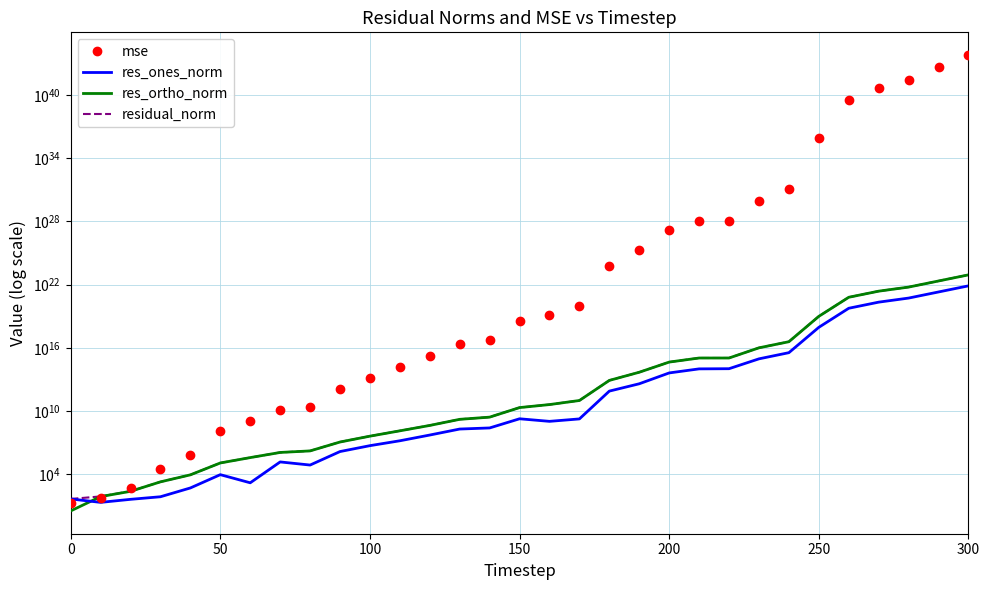

In res_ones_norm, how many points are higher than both neighbors (excluding endpoints)?

3